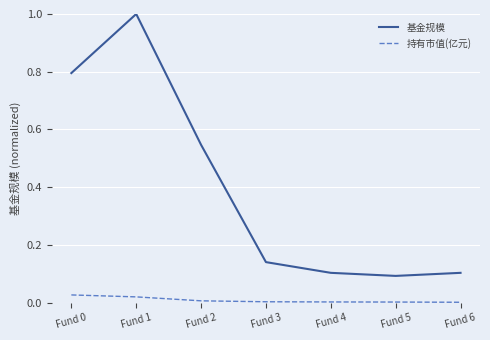

Rank the series by their maximum value, from lowest to highest.

持有市值(亿元), 基金规模